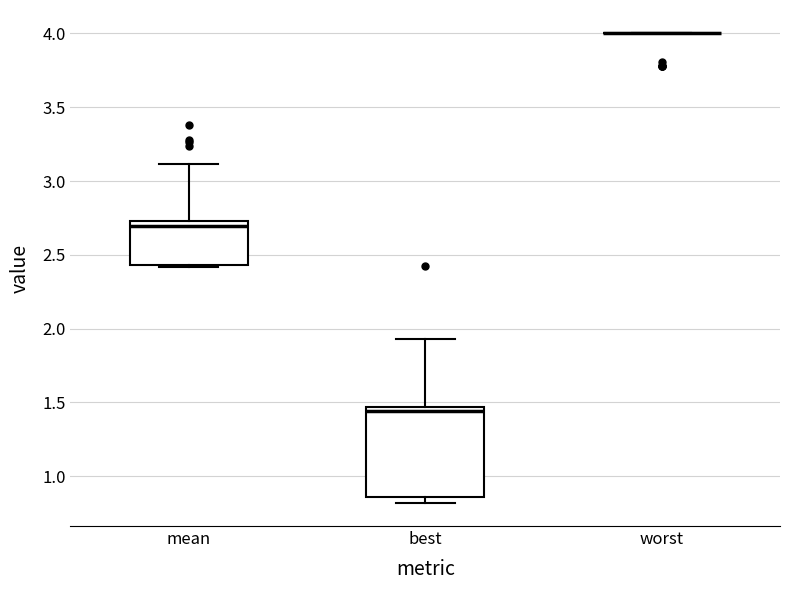

Reading left to right, read every box against the y-axis: the position of its median line, the range the box covers, and the ends of its whiskers. The values are not printed on the chart, so give them approximately, as read against the axis.

mean: median 2.70, box 2.45 to 2.75, whiskers 2.40 to 3.10
best: median 1.45 (just below the box's upper edge), box 0.85 to 1.45, whiskers 0.80 to 1.95
worst: box collapsed to a line at 4.00, whiskers 4.00 to 4.00